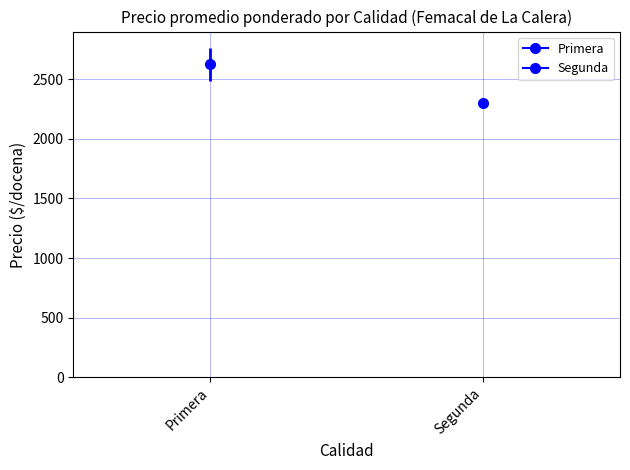

Read the value at Segunda.

2300.0